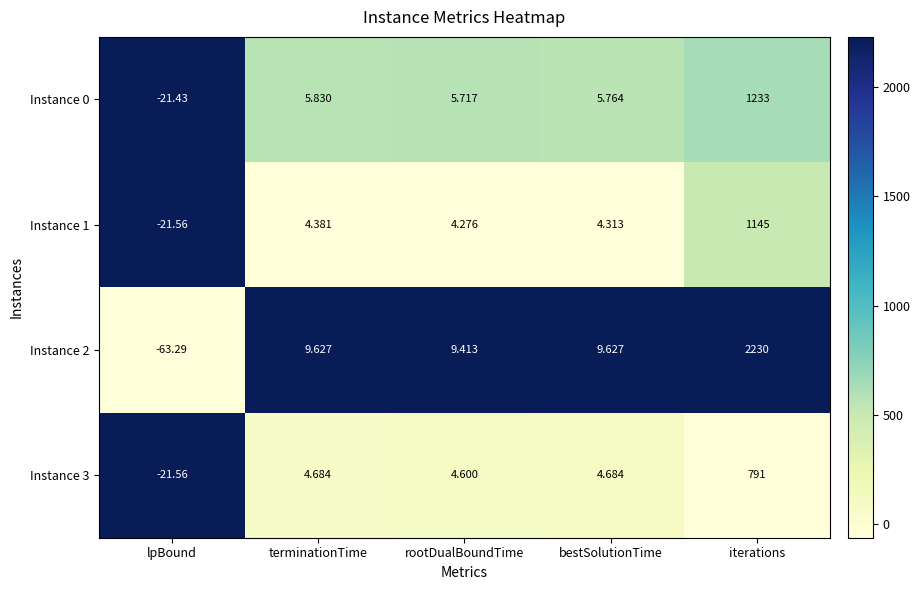

Which category has the lowest value across all series?

lpBound